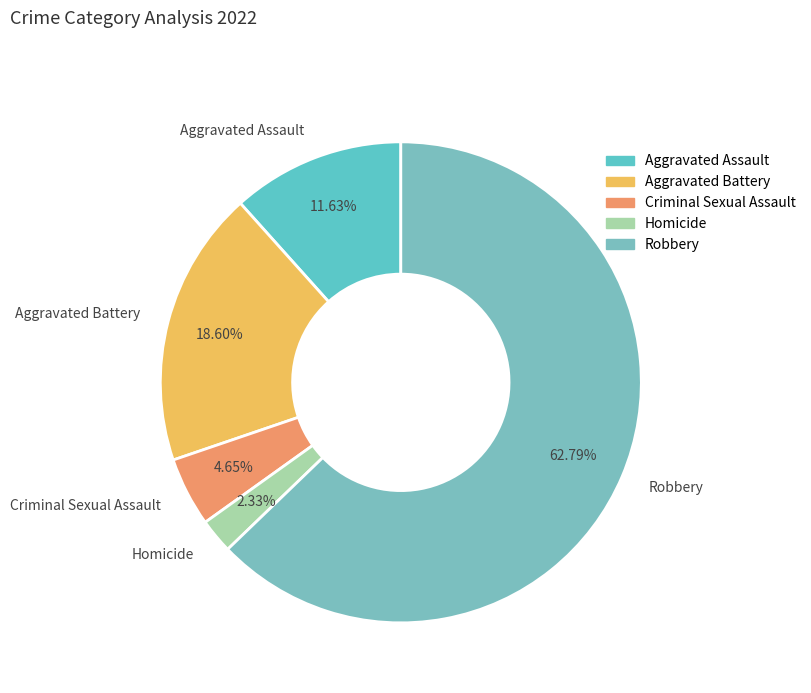

Approximately how many times larger is the value at Robbery compared to Aggravated Assault?

5.4